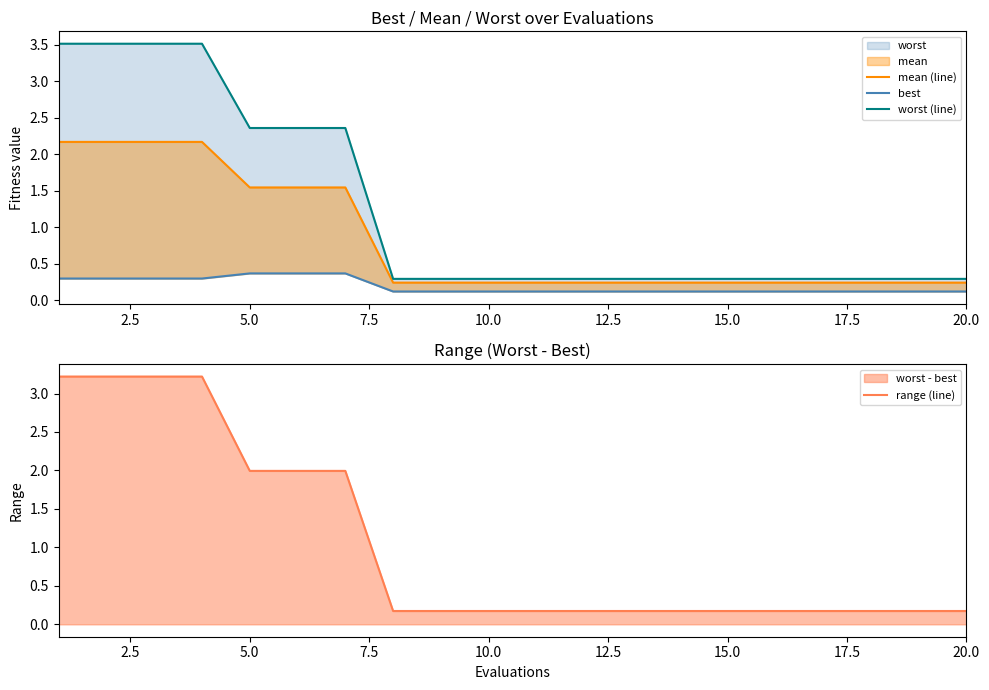

Is it true that range (line) equals 2.0 at 5.0?

True